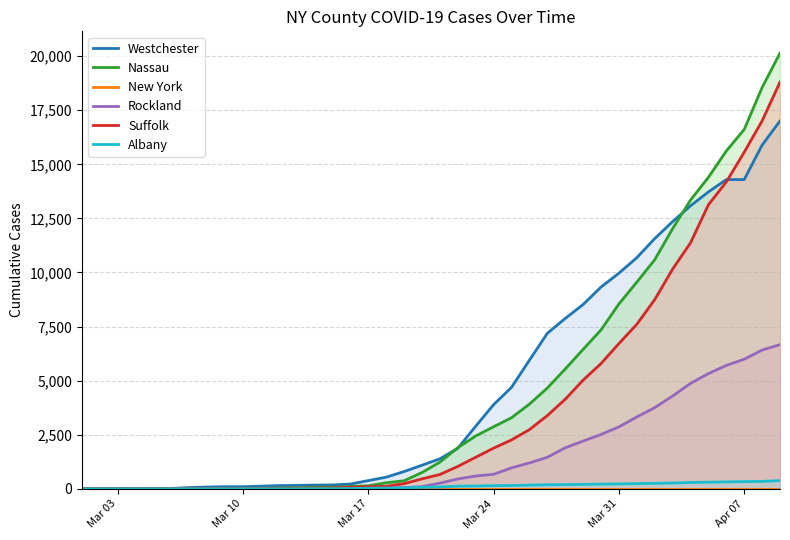

Does the chart display data point markers on the line(s)?

No